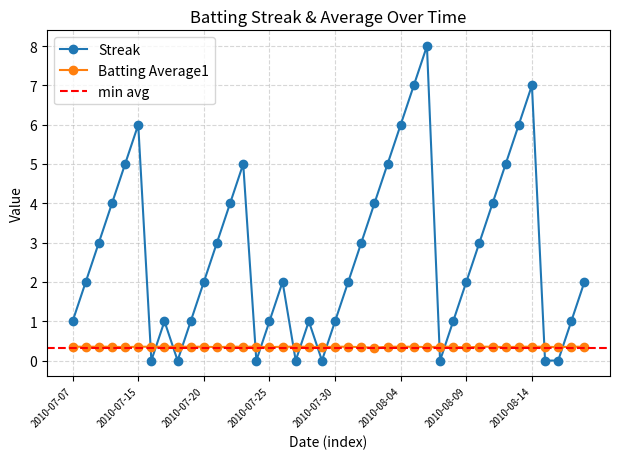

Which has a higher value, 2010-07-29 or 2010-08-11?

2010-08-11